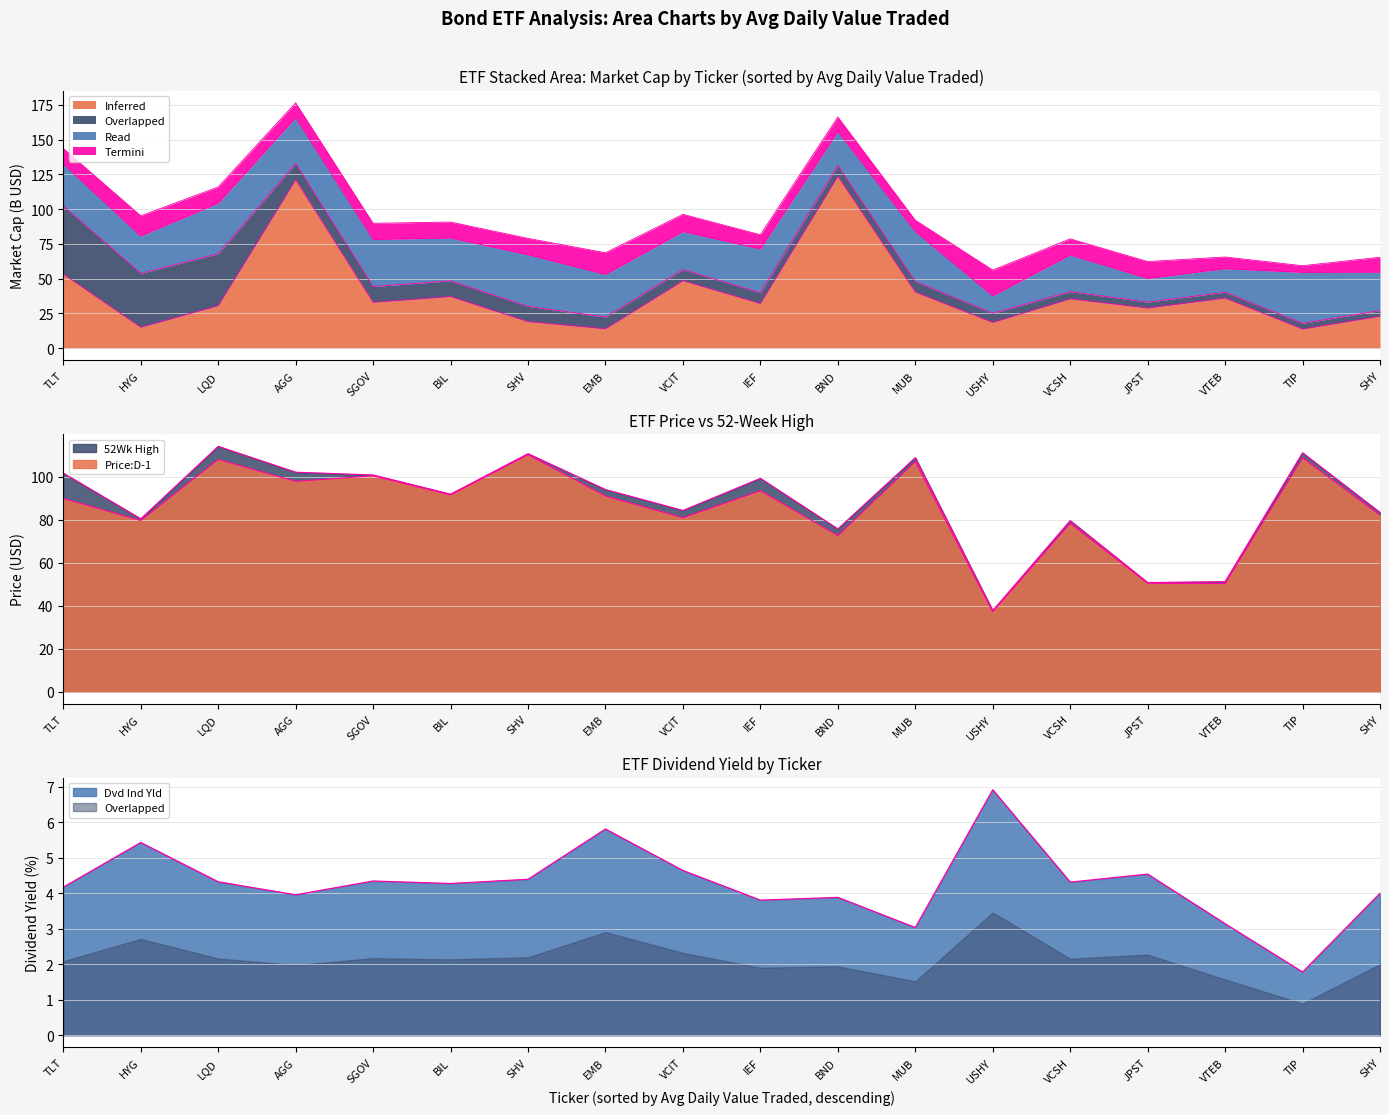

What position from the right is EMB?

11